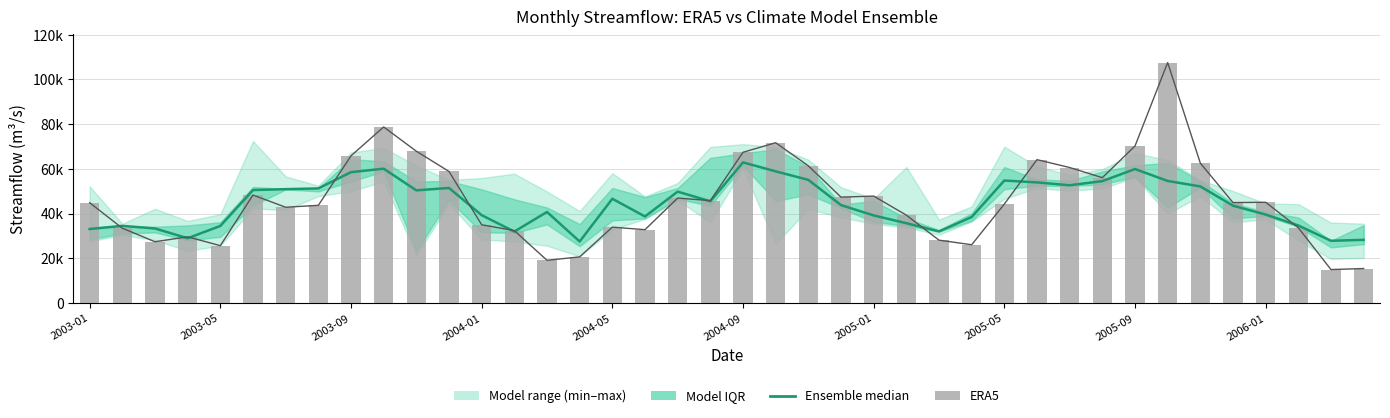

What is the maximum value for Estimate (ensemble median)?

62878.5